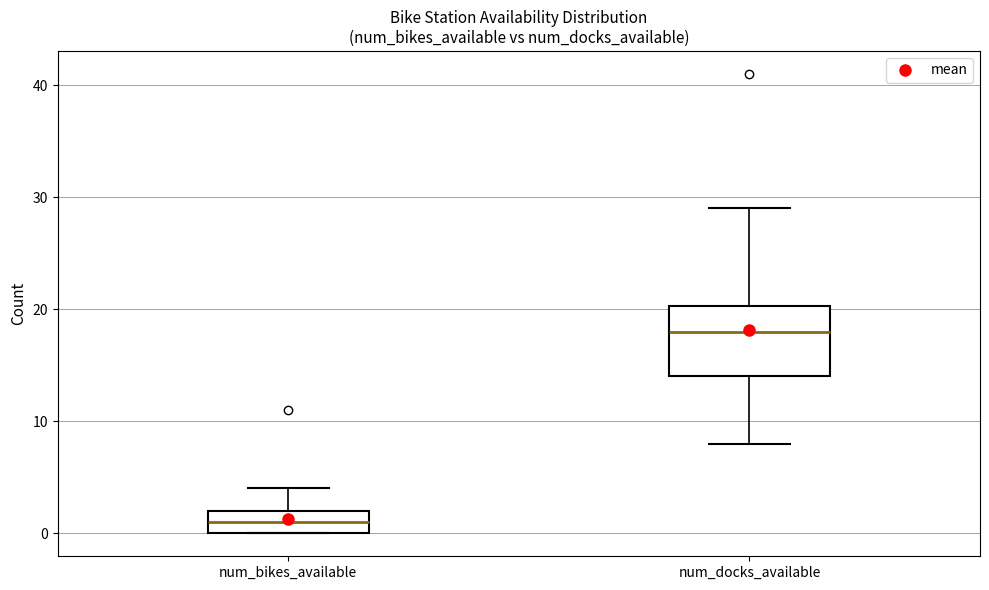

Reading left to right, transcribe this box plot: for each box, give where its median line is, the range the box spans, and where its two whiskers end, as read against the y-axis. The values are not printed on the chart, so give them approximately, as read against the axis.

num_bikes_available: median 1, box 0 to 2, whiskers 0 to 4
num_docks_available: median 18, box 14 to 20, whiskers 8 to 29